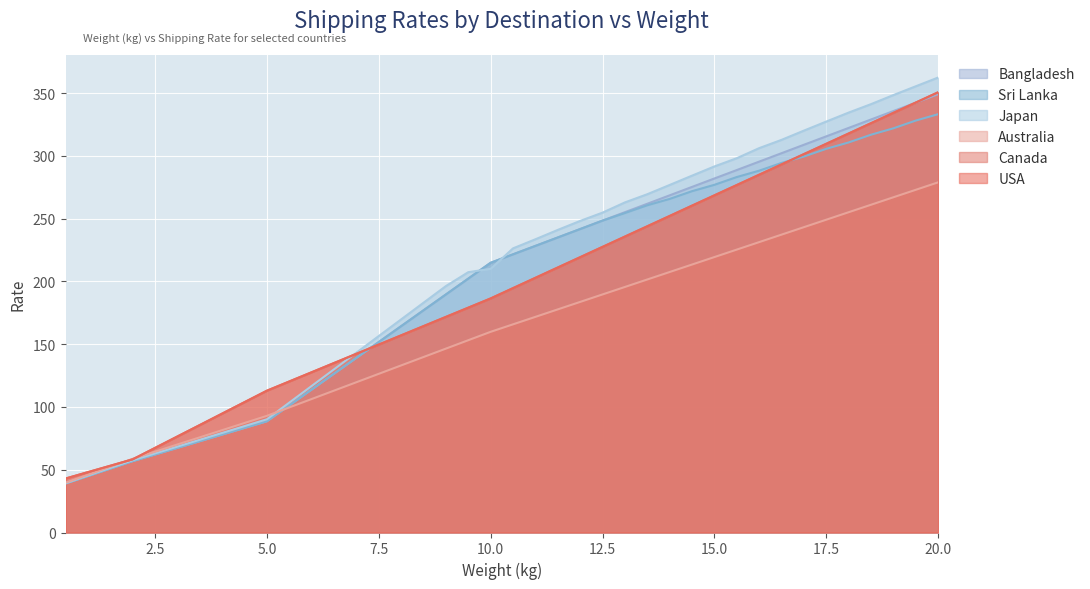

What is the value of the Japan point at the 25th from the left?

254.8